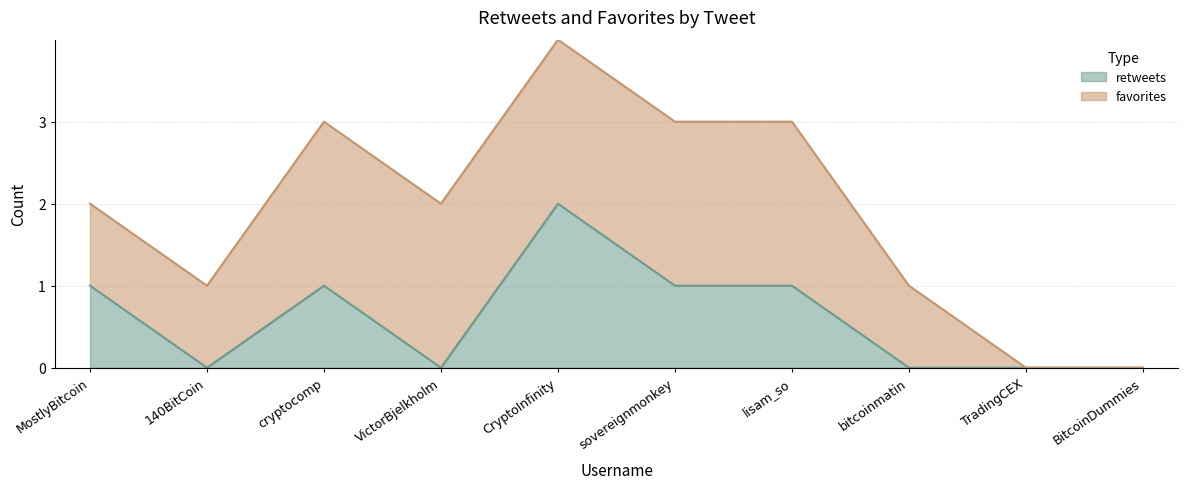

Rank the categories by value from lowest to highest.

140BitCoin, VictorBjelkholm, bitcoinmatin, TradingCEX, BitcoinDummies, MostlyBitcoin, cryptocomp, sovereignmonkey, lisam_so, CryptoInfinity